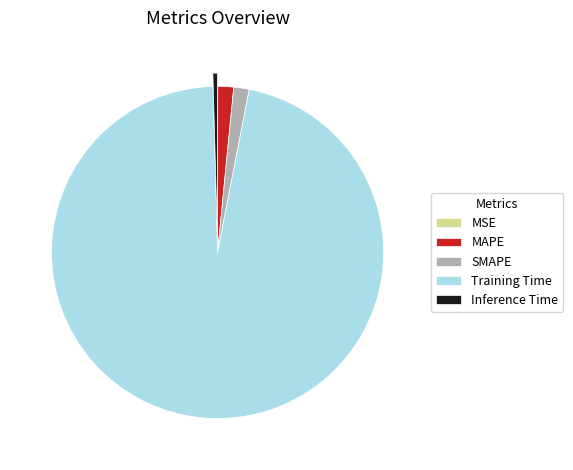

Does any single category account for the majority?

Yes